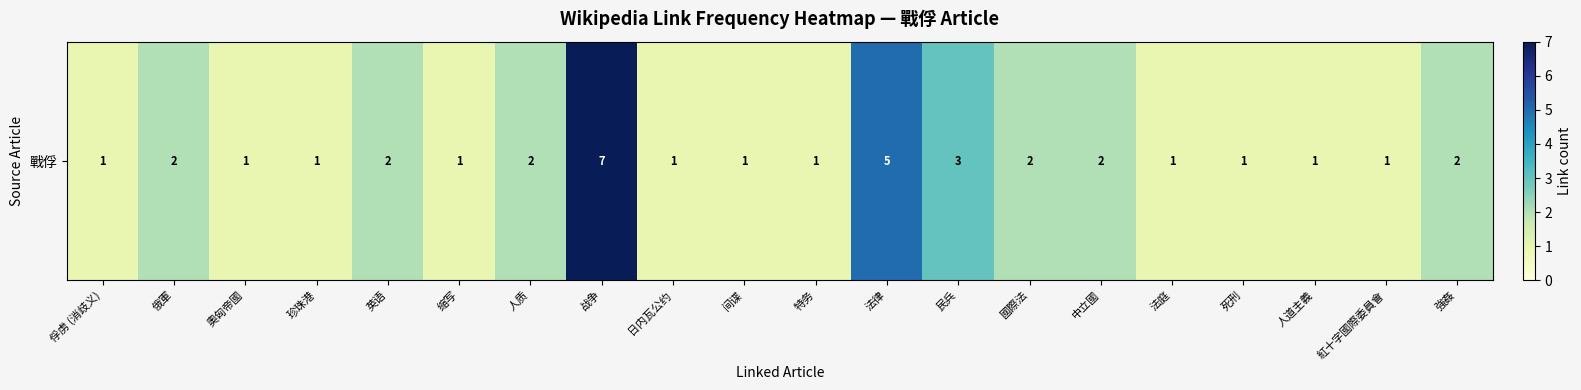

Rank the categories by value from lowest to highest.

俘虏 (消歧义), 奧匈帝國, 珍珠港, 缩写, 日内瓦公约, 间谍, 特务, 法庭, 死刑, 人道主義, 紅十字國際委員會, 俄軍, 英语, 人质, 國際法, 中立國, 強姦, 民兵, 法律, 战争